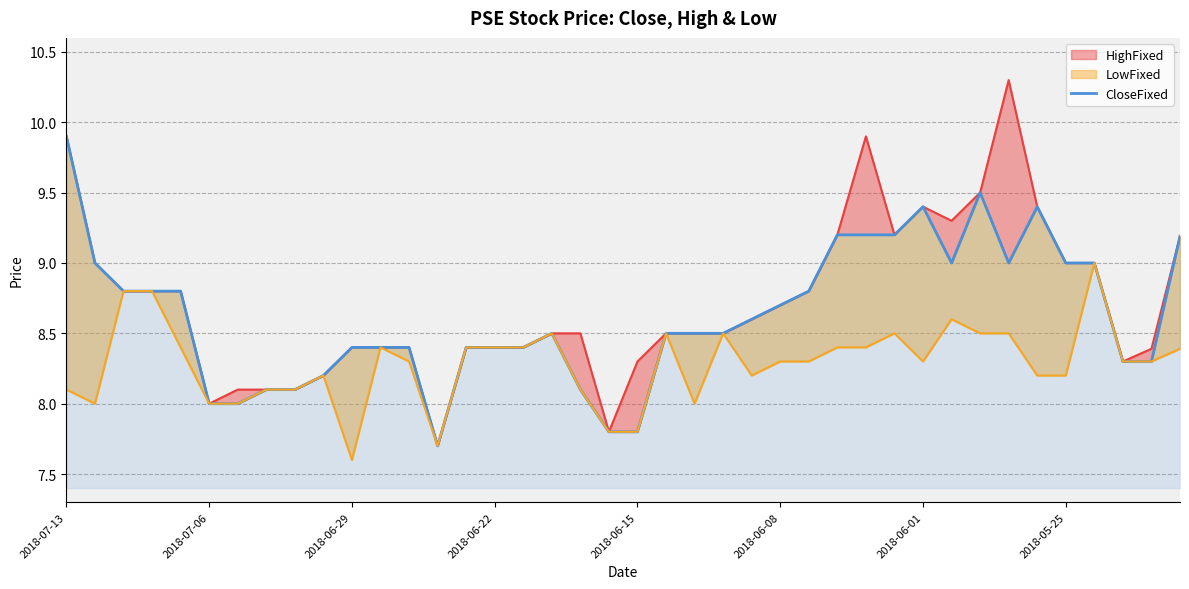

What is the value of the 24th point from the left?

8.5